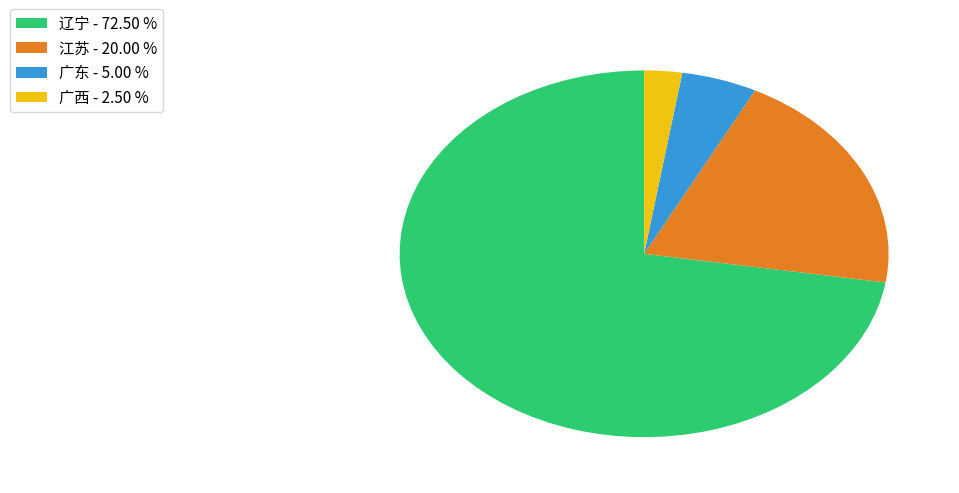

Combined, do 广东 - 5.00 % and 辽宁 - 72.50 % account for over 50%?

Yes